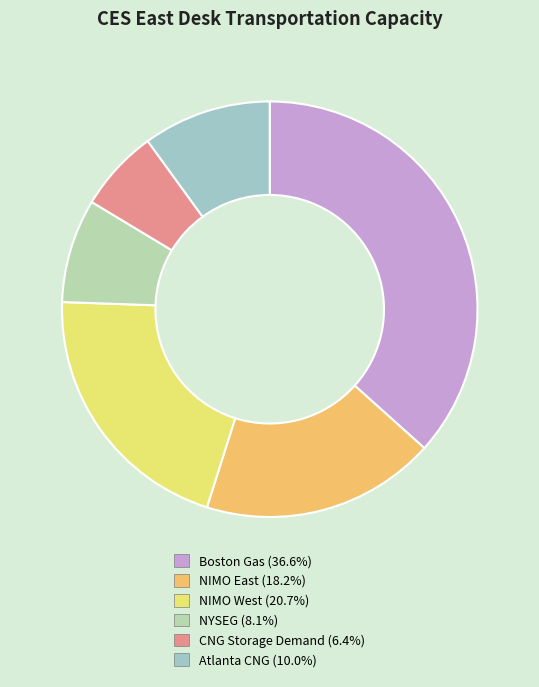

What percentage is the NIMO East slice, to the nearest percent?

18%